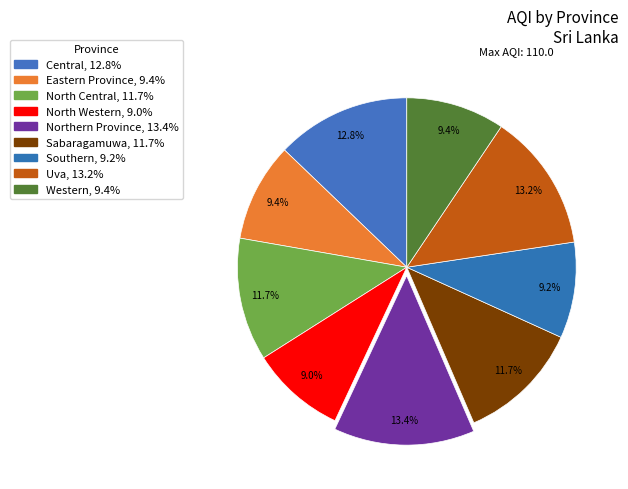

What is the ratio of the value at Southern to the value at North Western?

1.0